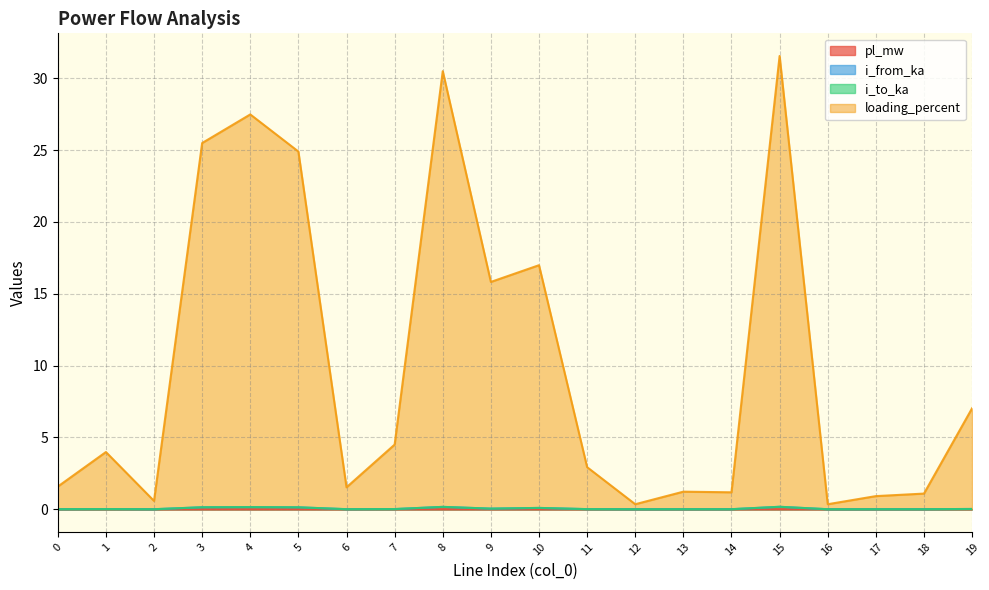

Which series has the widest spread of values?

loading_percent